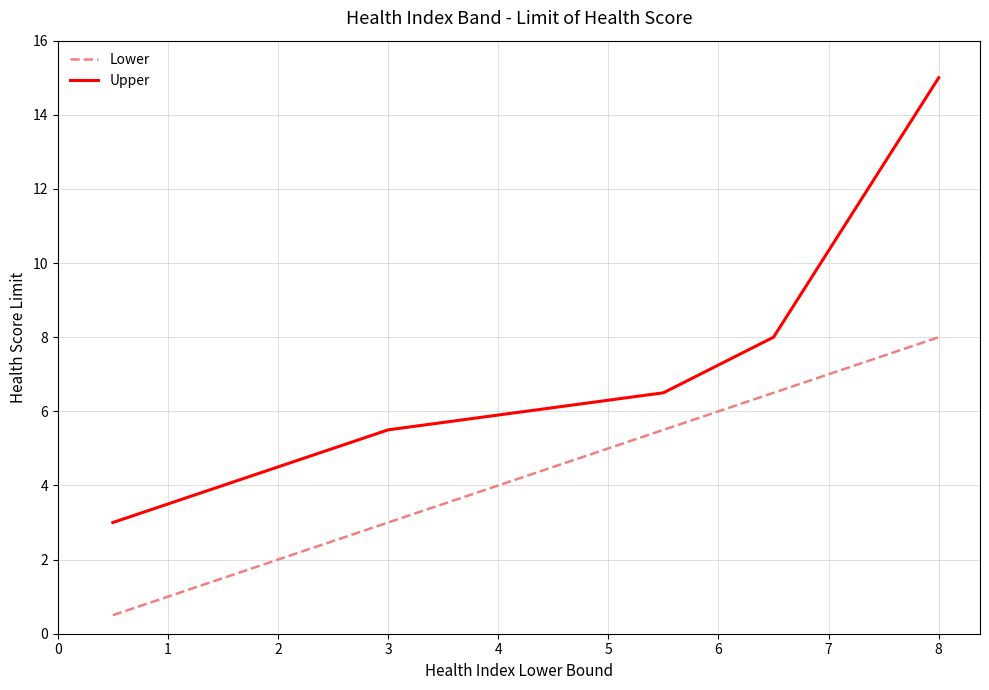

What is the difference between the second highest and second lowest values in the Lower series?

3.5